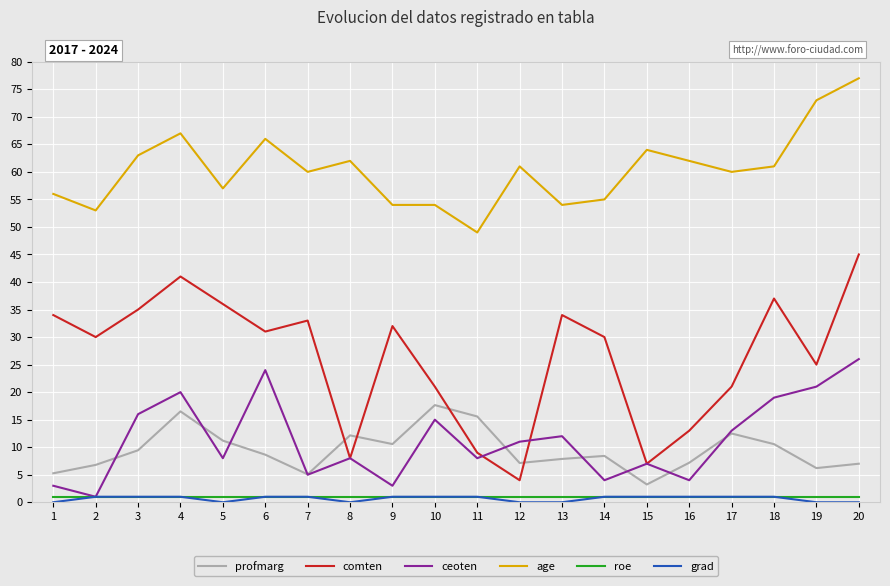

Which category has the lowest value in the age series?

11